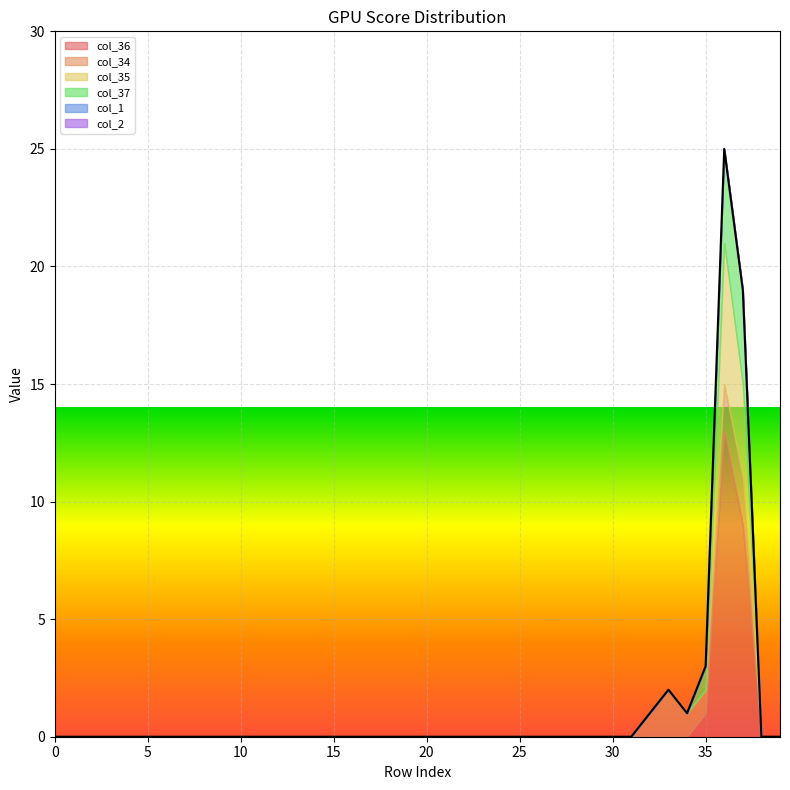

The value of col_37 at 34 is 0. True or false?

True